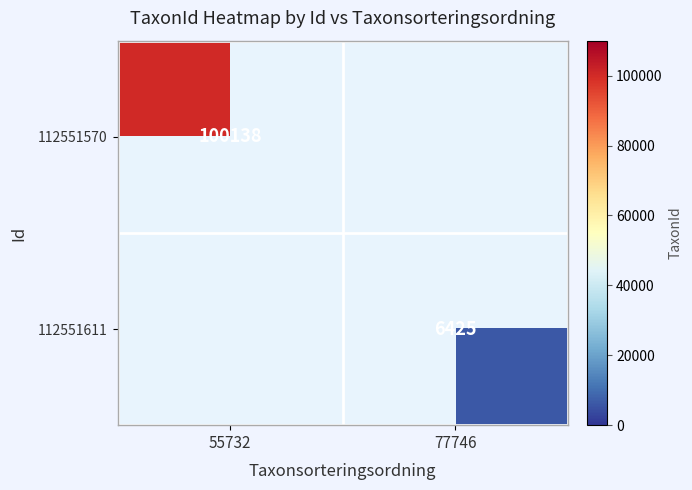

The value of 112551611 at 77746 is 6425. True or false?

True